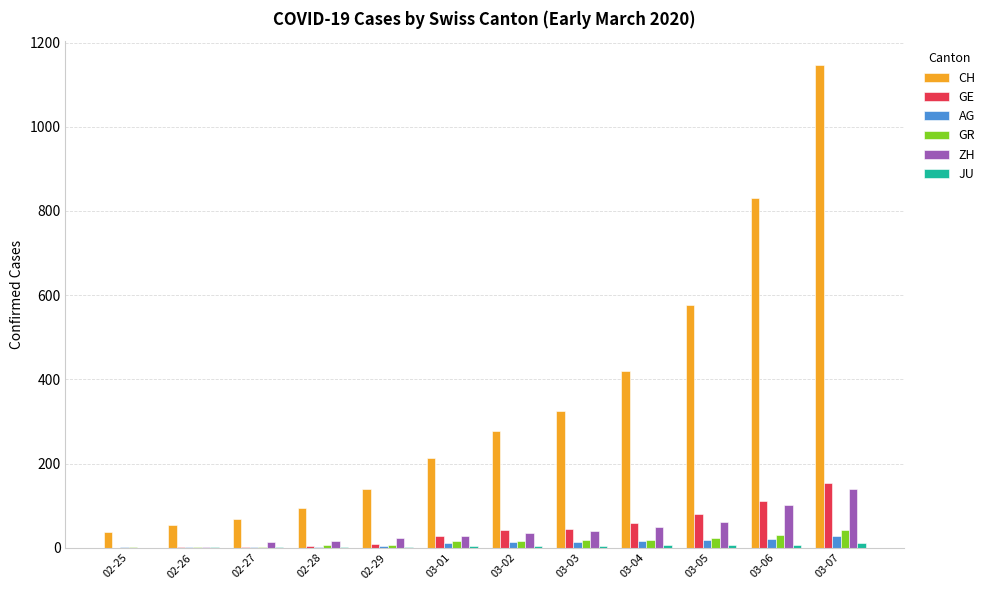

At which label is CH closest to 591?

03-05